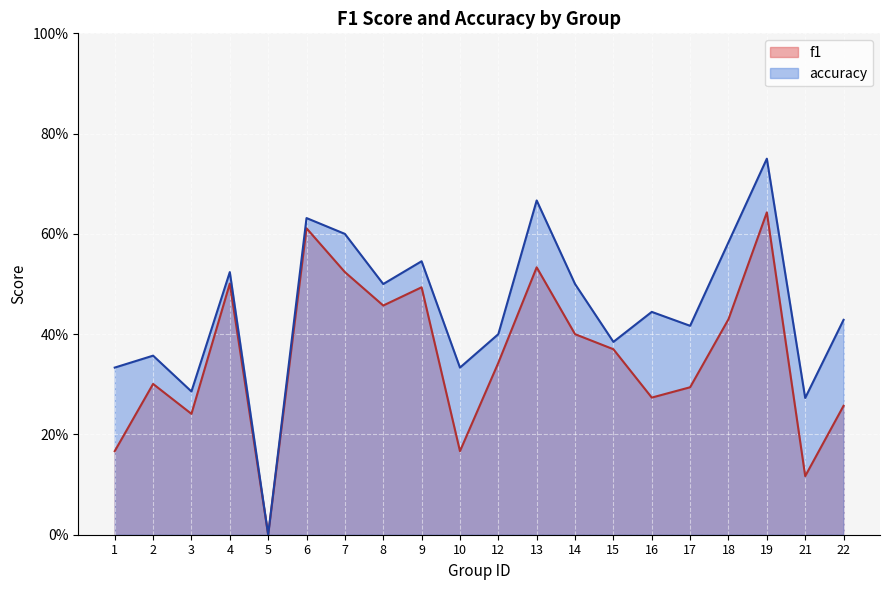

At which category does the chart reach its minimum across all series?

5